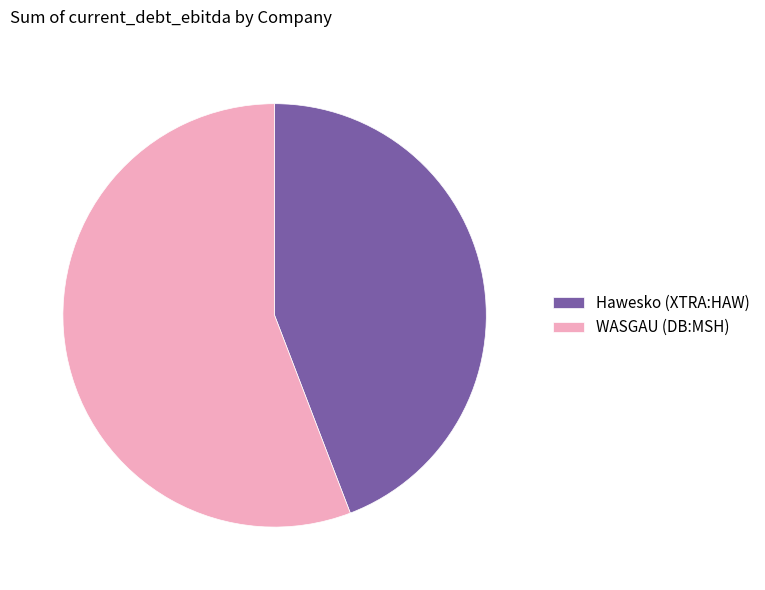

Do Hawesko (XTRA:HAW) and WASGAU (DB:MSH) together represent more than half of the pie?

Yes